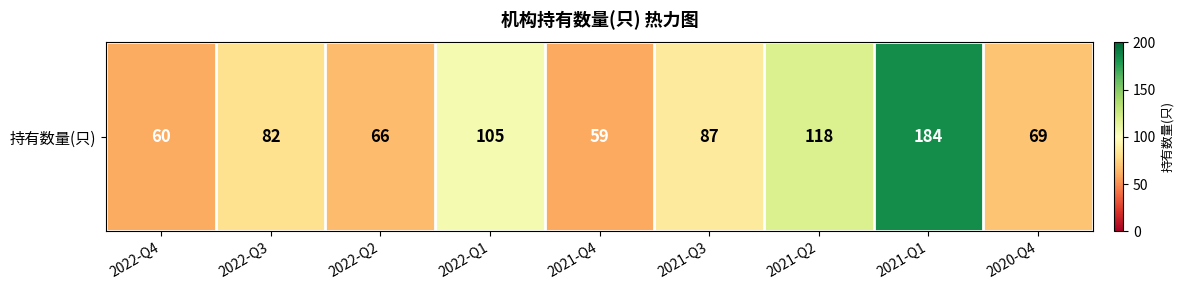

List the labels in order of value, smallest first.

2021-Q4, 2022-Q4, 2022-Q2, 2020-Q4, 2022-Q3, 2021-Q3, 2022-Q1, 2021-Q2, 2021-Q1